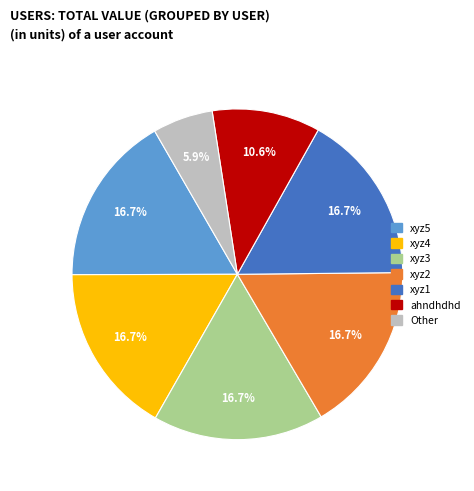

To the nearest percent, what is the average slice percentage?

14%